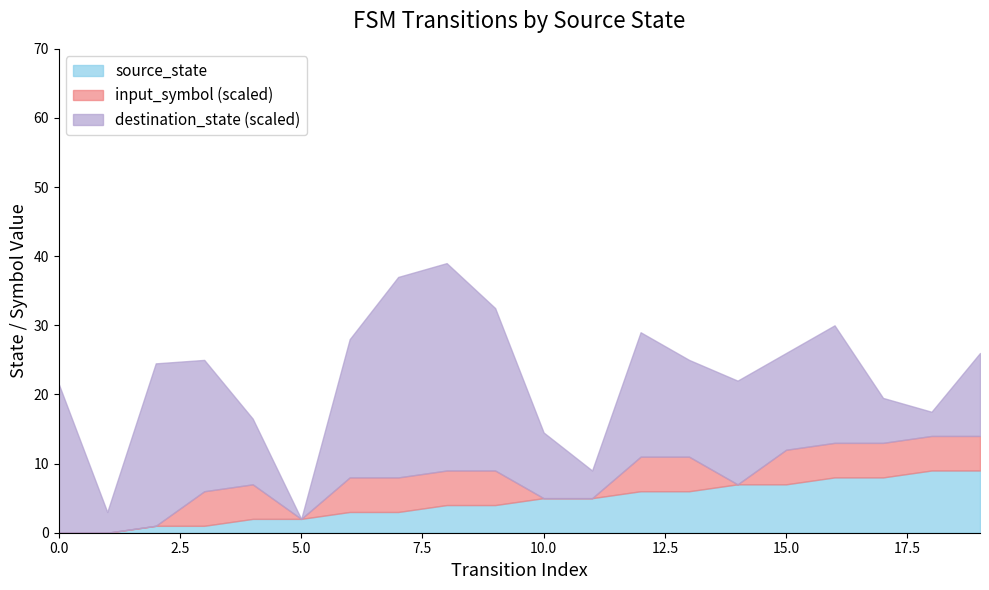

The value of input_symbol at 18 is 1. True or false?

False